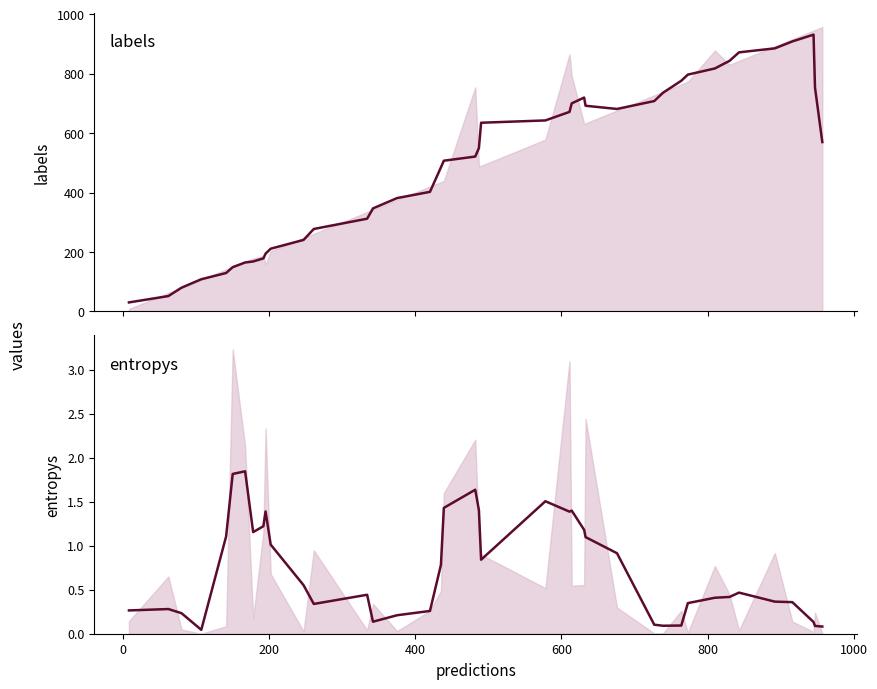

True or false: entropys (trend) and labels (trend) intersect in this chart.

False